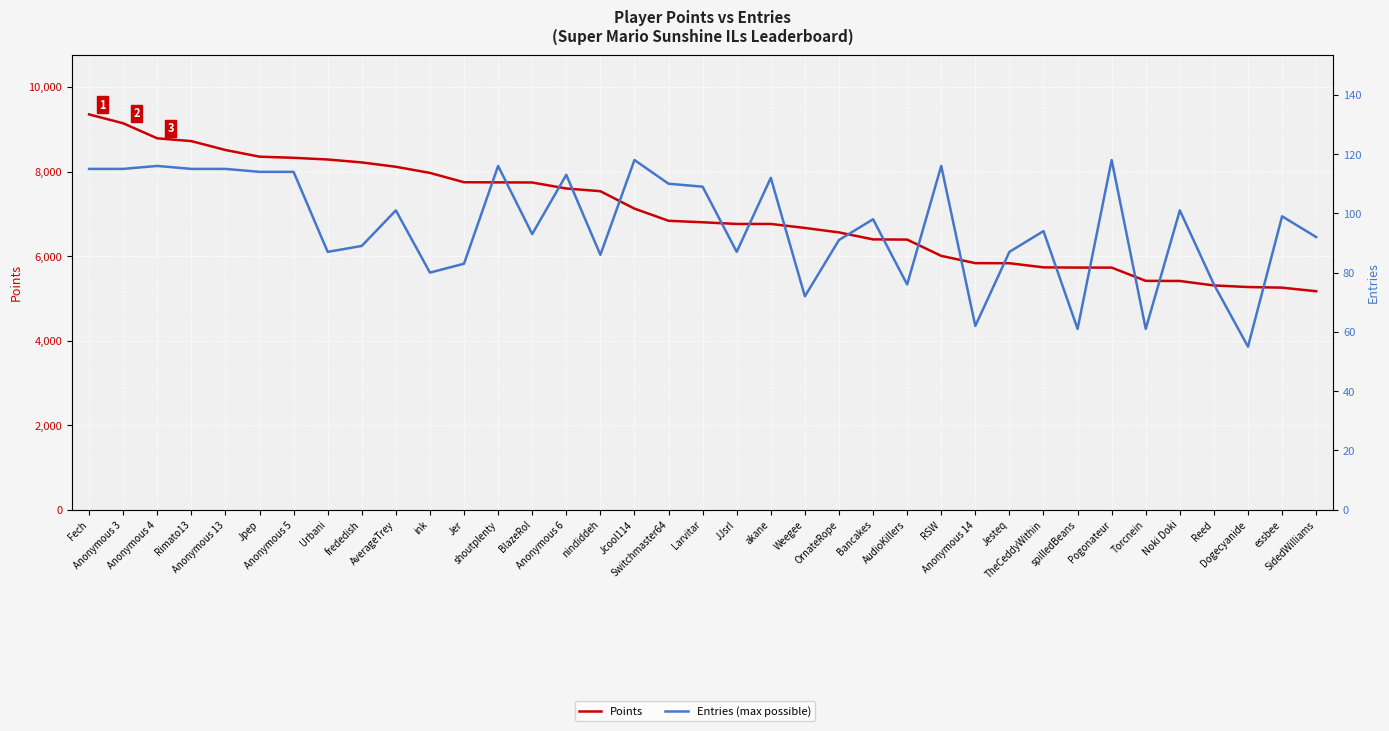

What is the highest value of the Points series?

9351